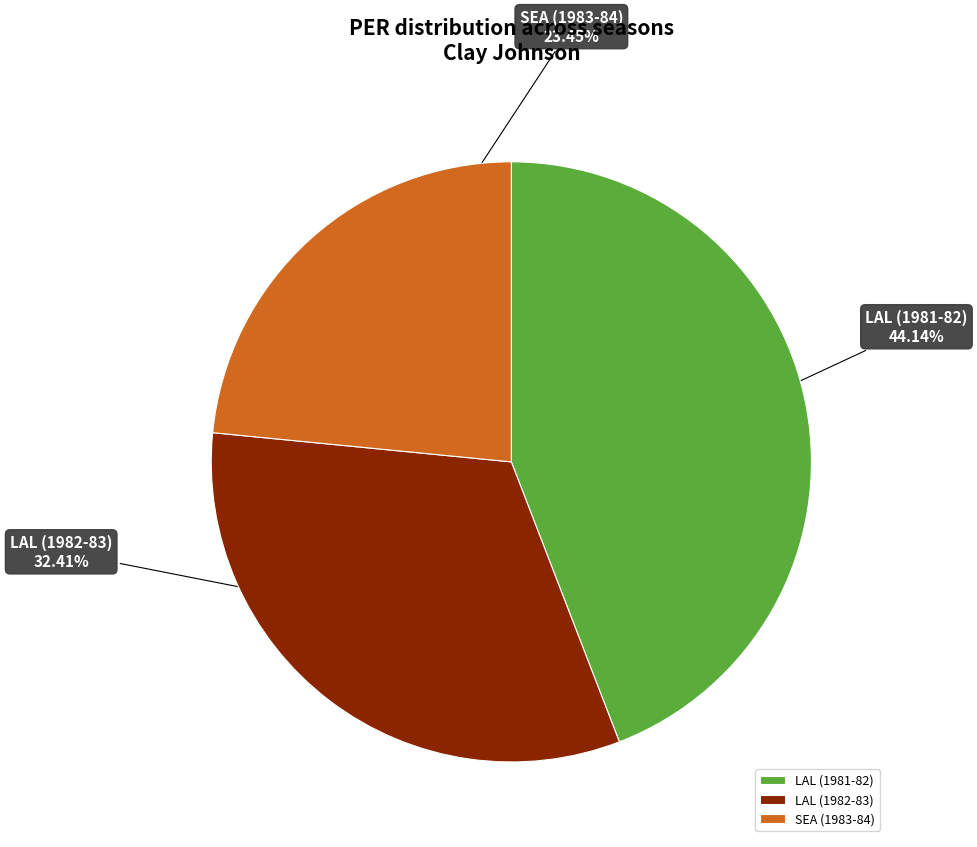

The LAL (1982-83) slice represents 32% of the pie. True or false?

True